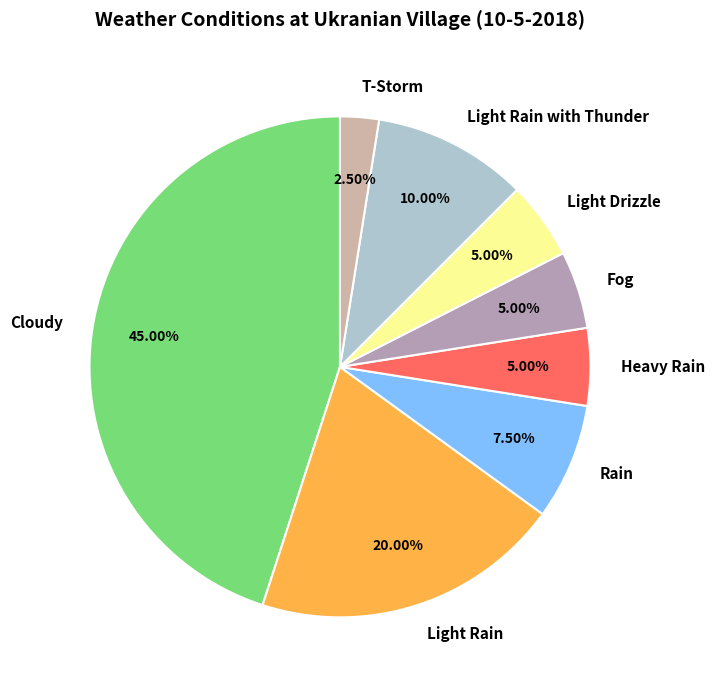

To the nearest percent, what is the combined percentage of Fog and Light Rain with Thunder?

15%